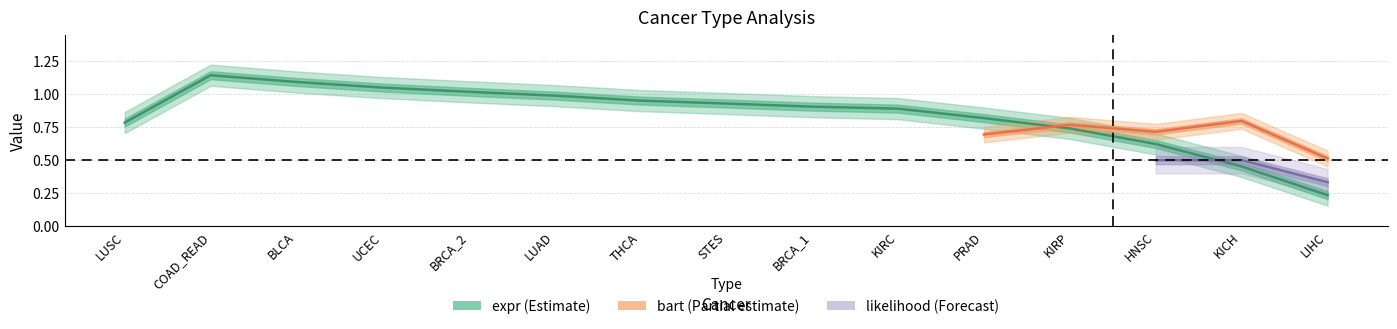

What position from the right is COAD_READ?

14